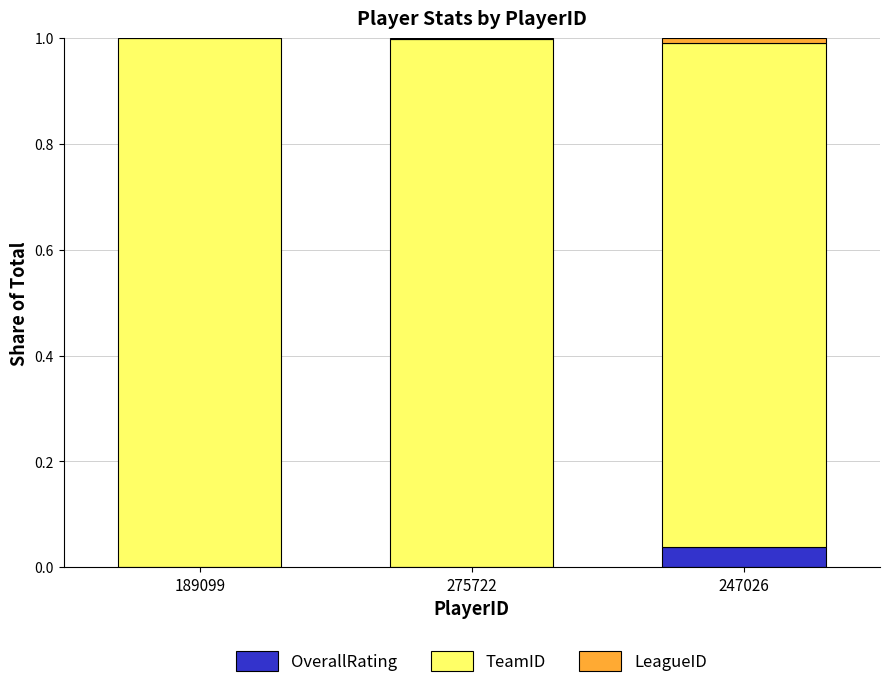

How many series are shown in this chart?

3